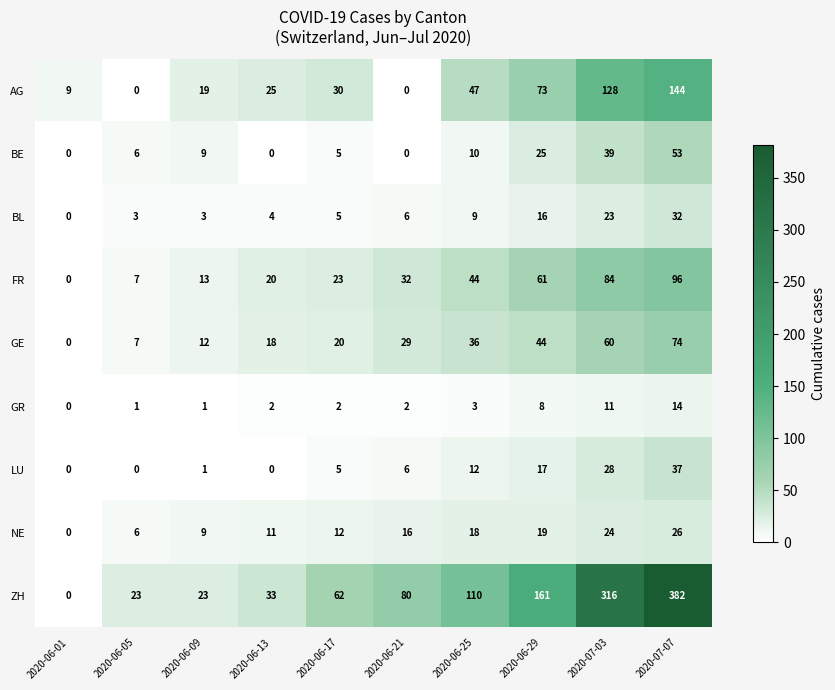

What is the spread (max minus min) of values at 2020-06-21?

80